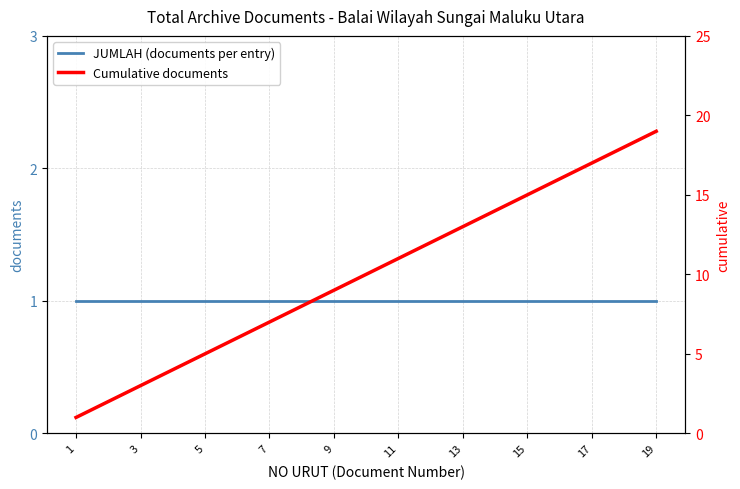

What is the minimum value shown in the chart?

1